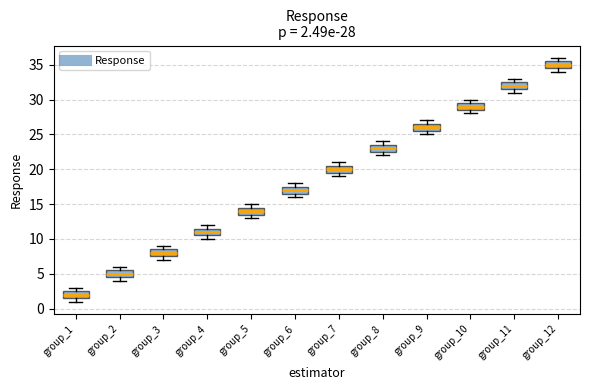

Which box's median line is the highest?

group_12